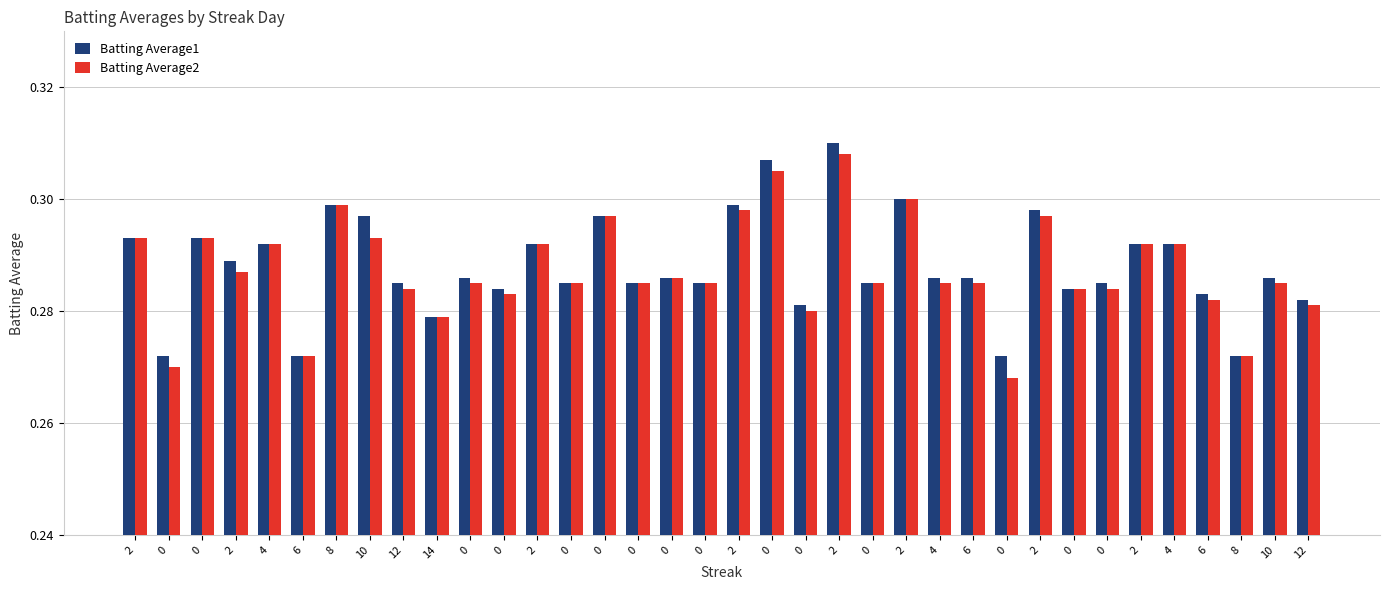

True or false: Batting Average1 has a value of 0.3 at 0.

True